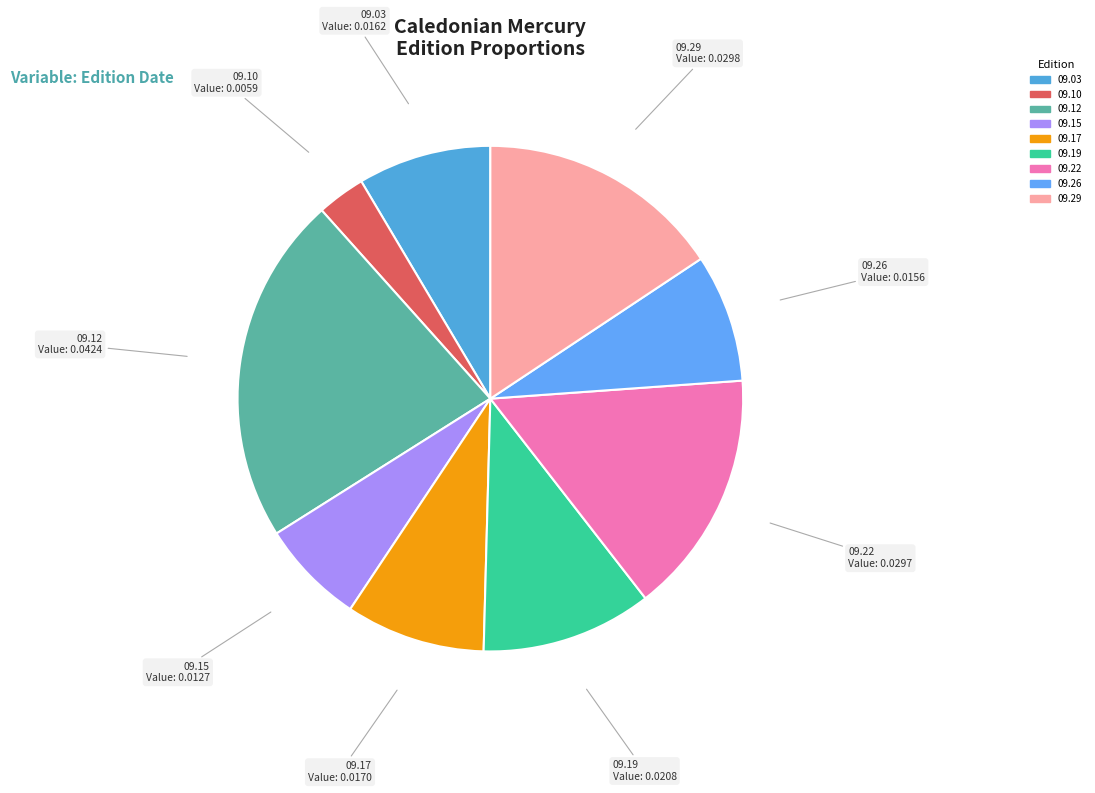

How many slices are in this pie chart?

9